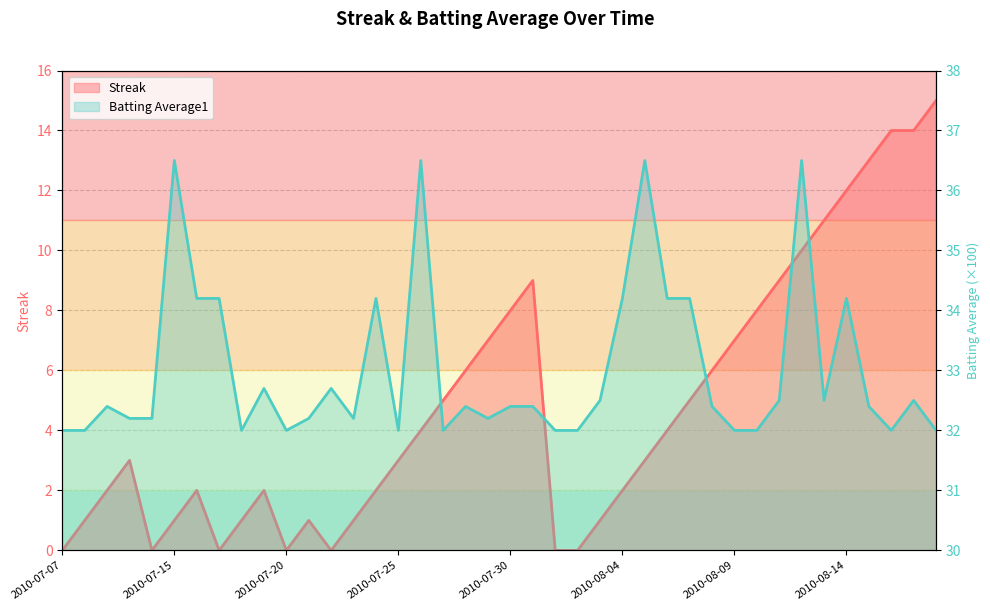

At which category does Streak reach its first local peak?

2010-07-10